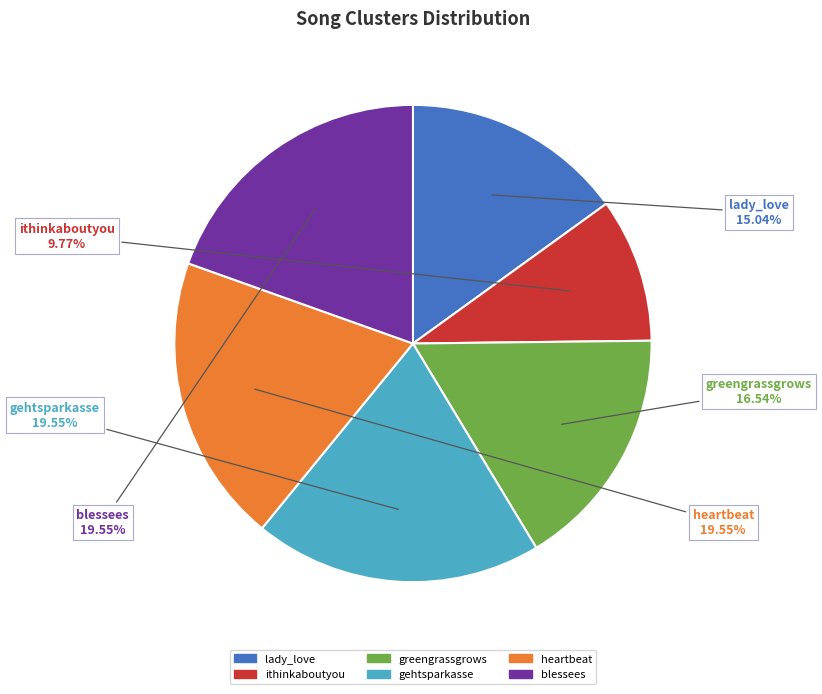

Is it true that lady_love is 21% of the pie?

False